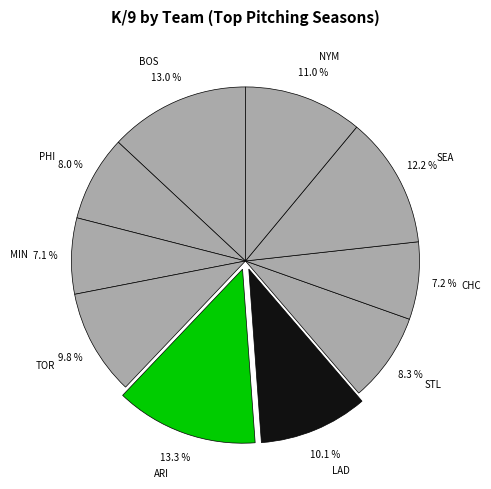

What is the ratio of the value at MIN to the value at STL?

0.9